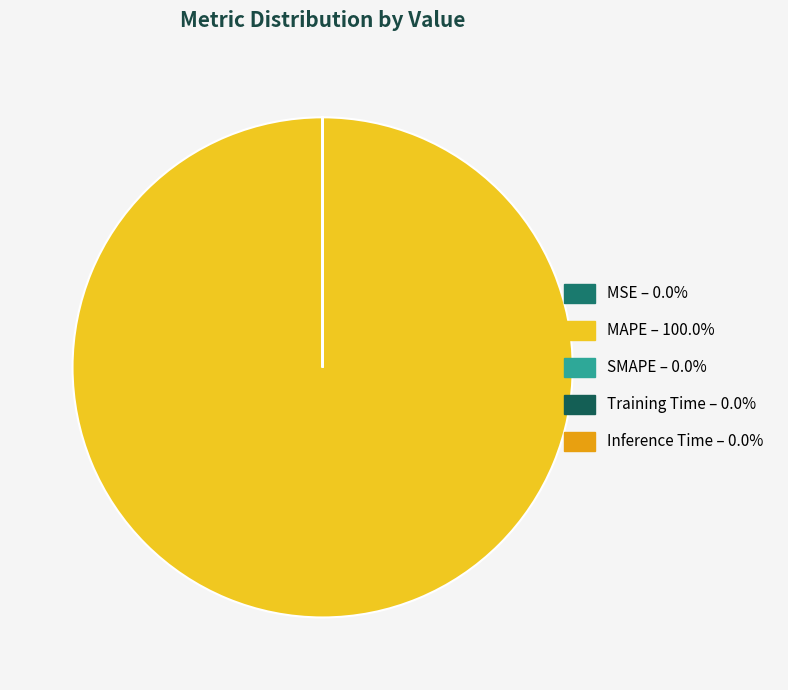

Count the number of slices in the pie.

5